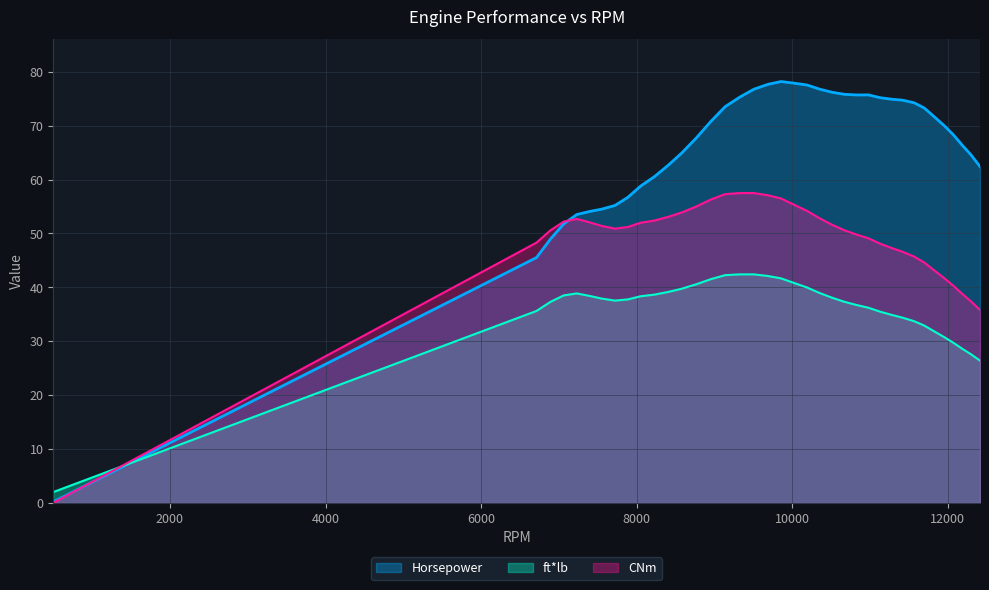

Count the number of data series in this chart.

3